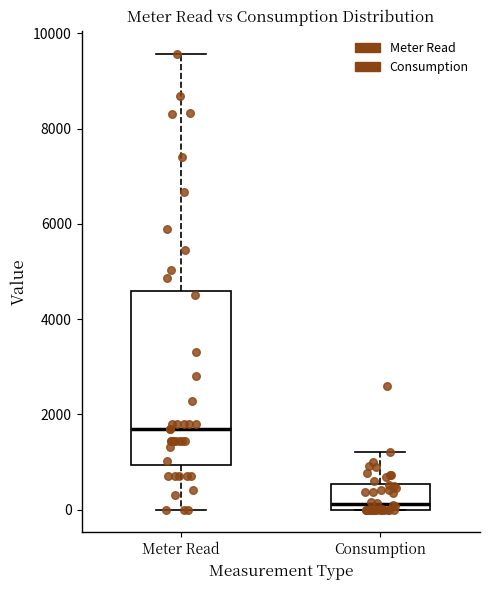

Where is the lower edge of the box for Meter Read on the y-axis? The values are not printed on the chart, so give them approximately, as read against the axis.

1000